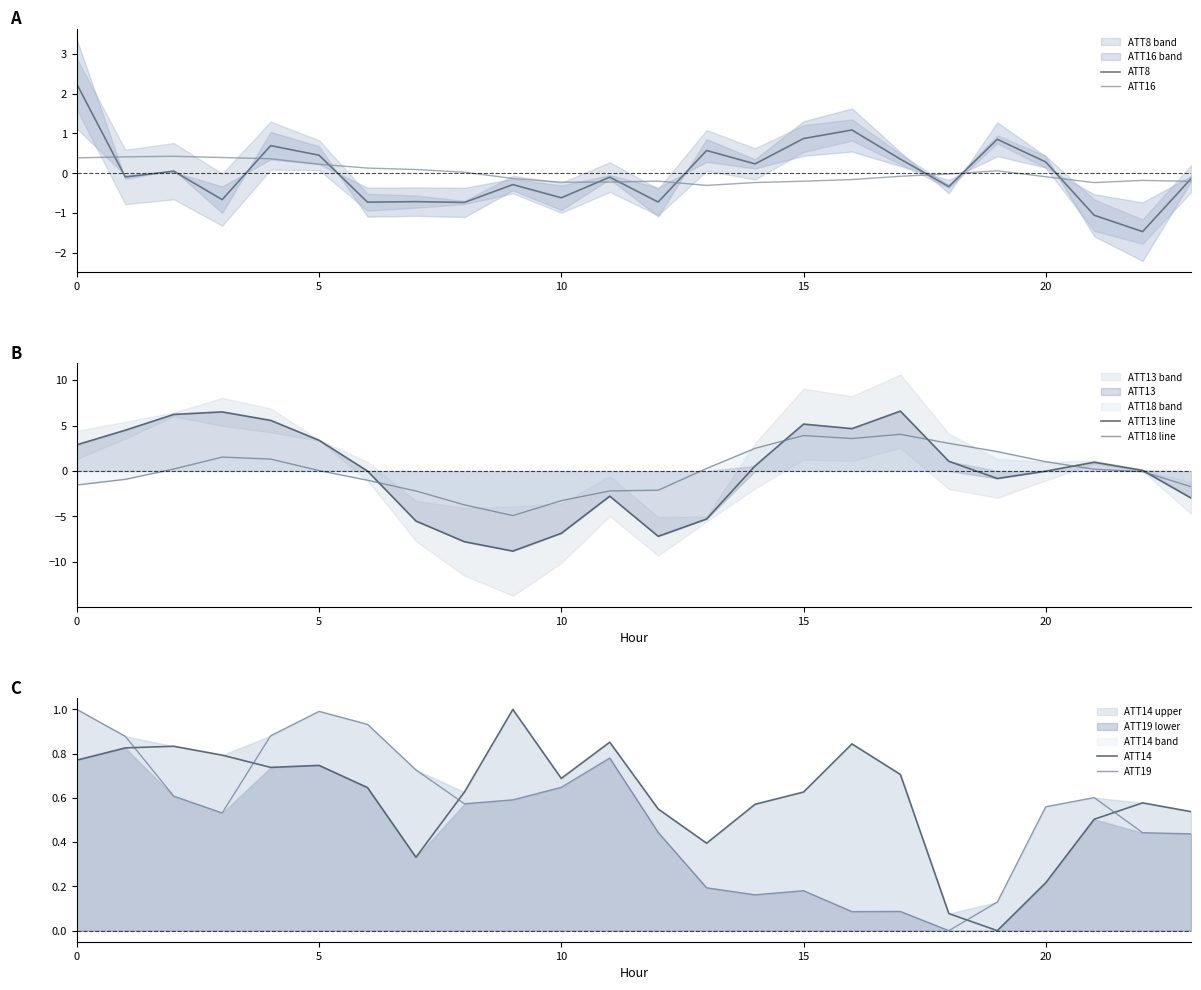

Where is ATT19 nearest to the value 0?

18